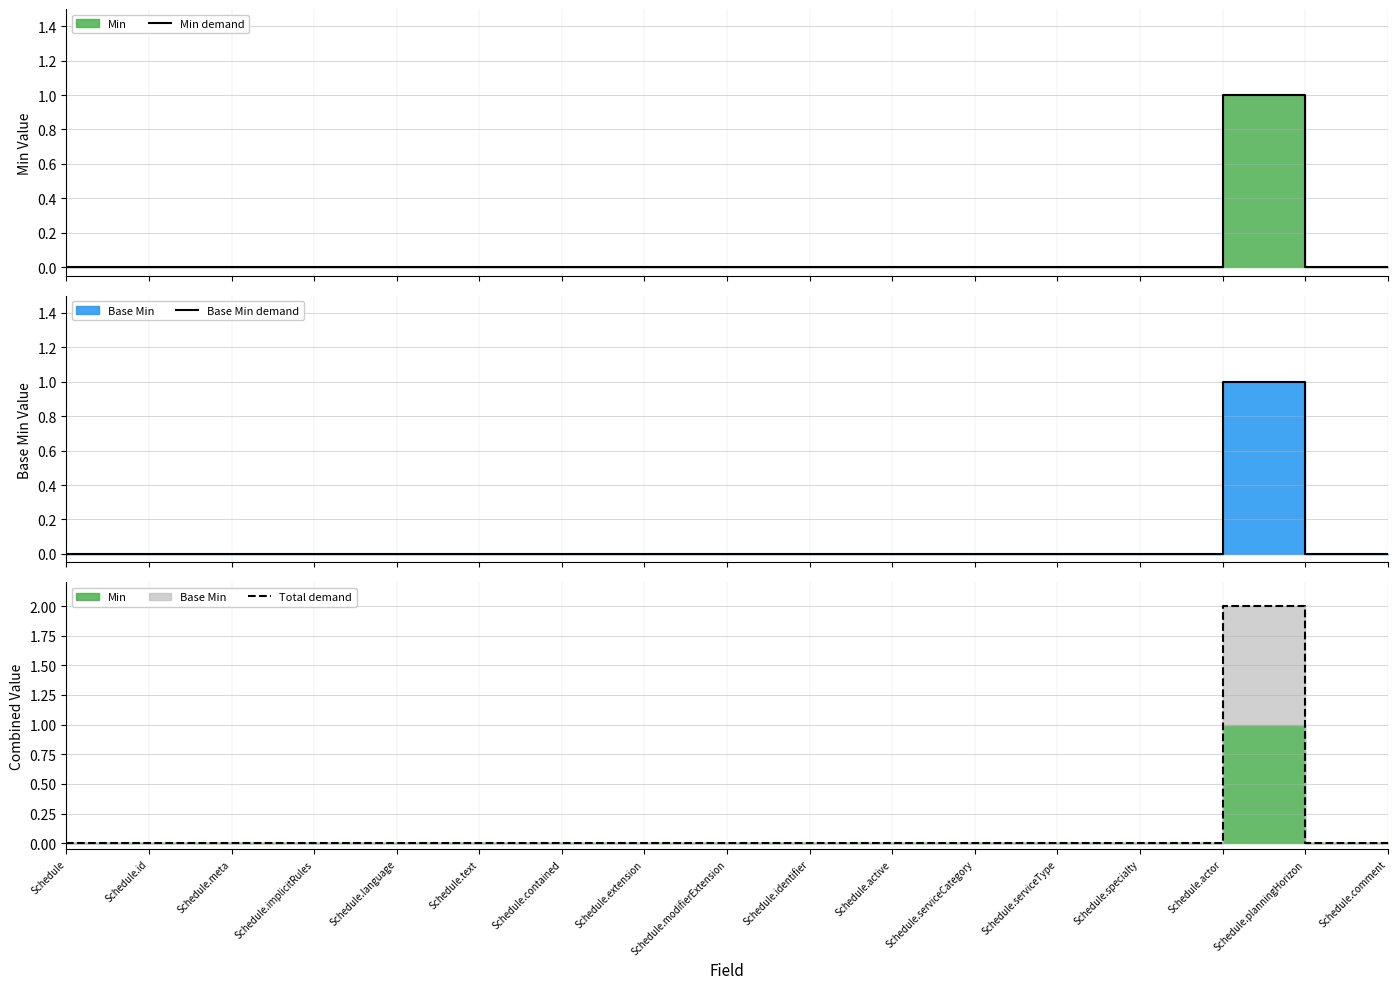

The Base Min demand series shows 0 at Schedule.id. True or false?

True